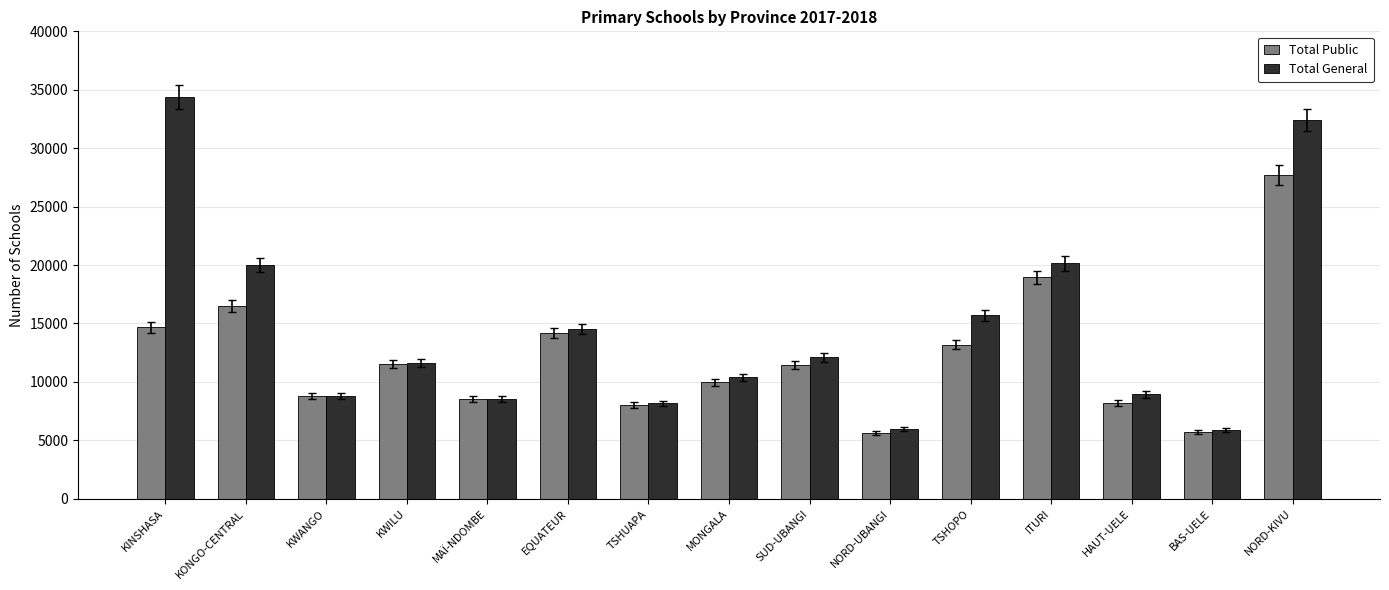

What is the value of the Total Public bar at the 5th from the left?

8516